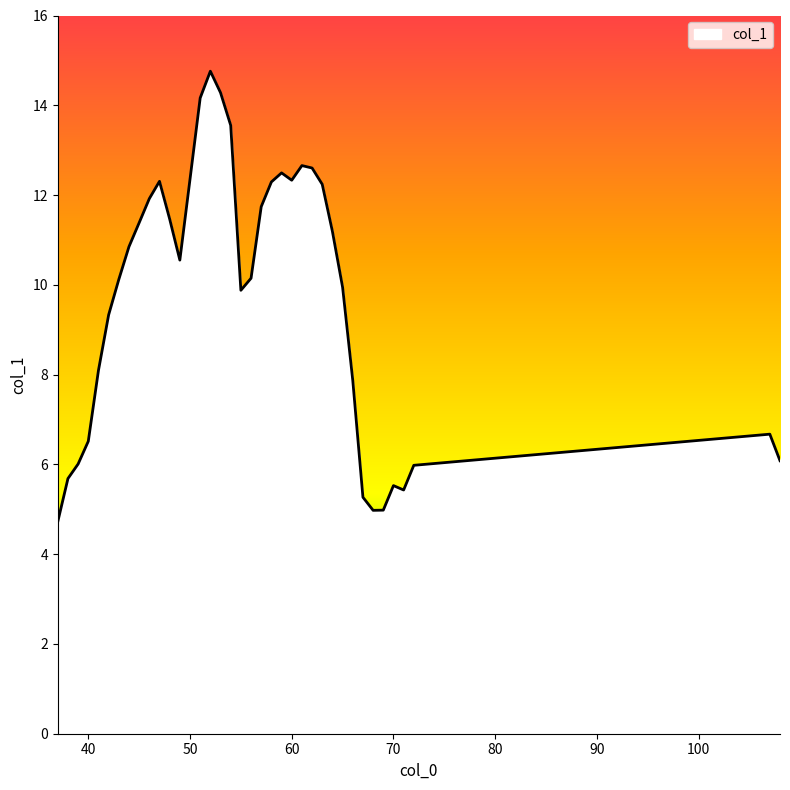

Count the number of data series in this chart.

1